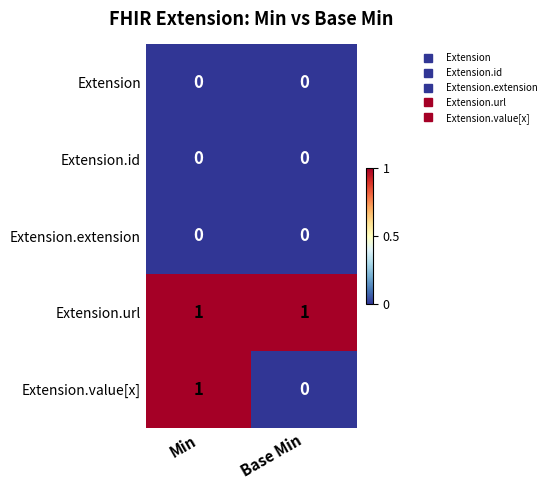

What is the greatest value displayed?

1